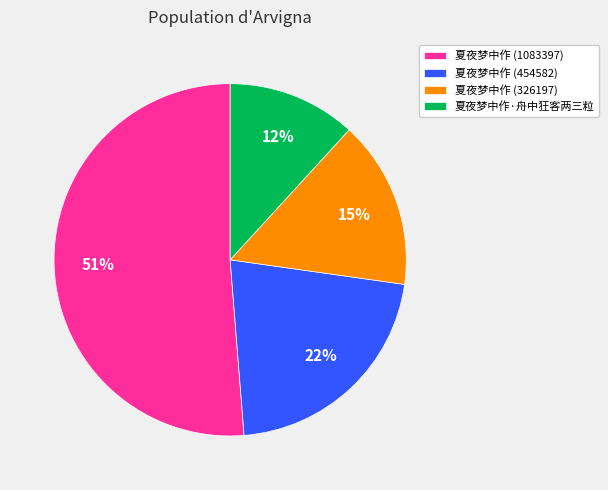

How many segments does this pie chart have?

4